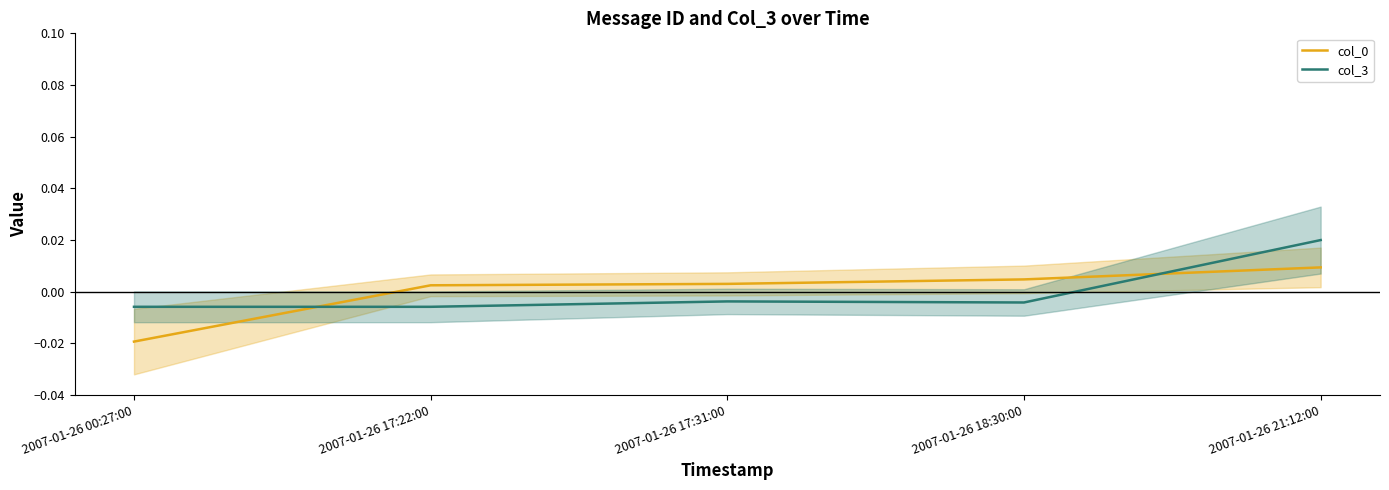

Which category has the highest value across all series?

2007-01-26 21:12:00